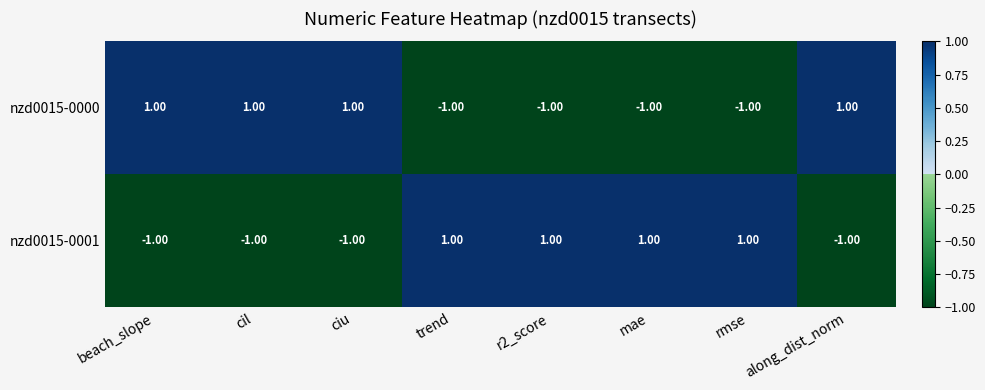

How many data points does each series have?

8